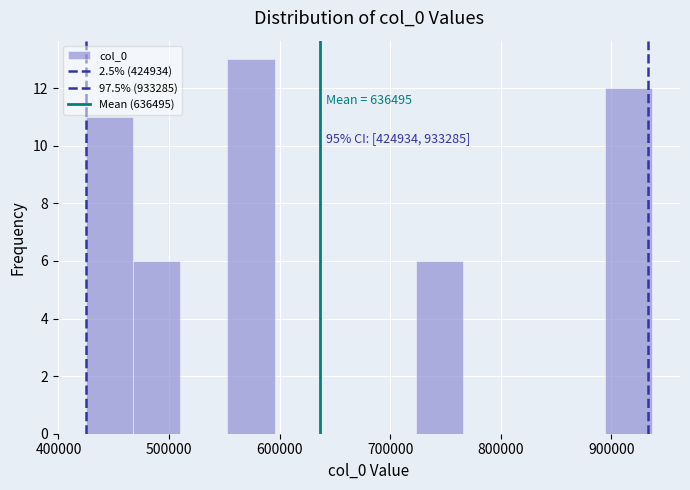

Over which range of the x-axis is the bar tallest?

550000 to 600000